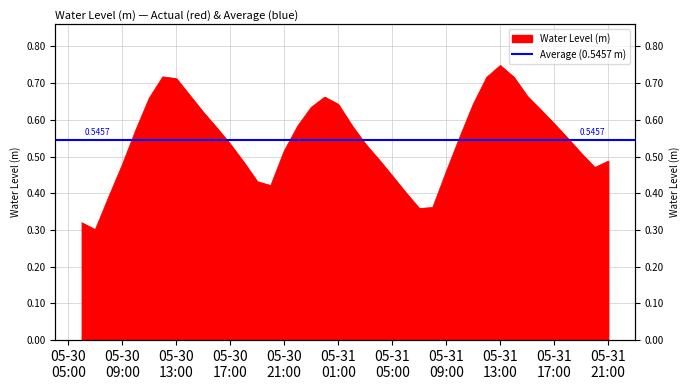

The chart shows a value of 0.1 at 2025-05-31 20:00:00. True or false?

False